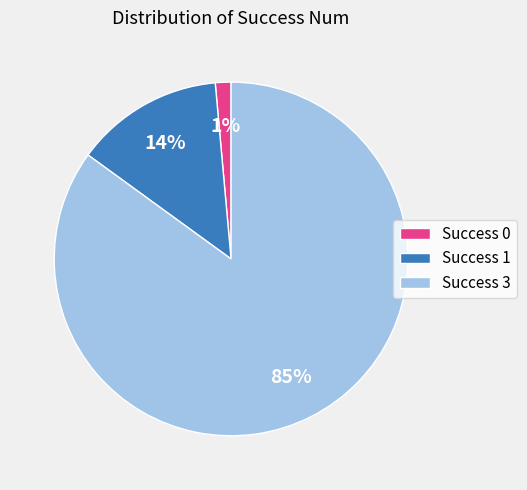

How many slices are in this pie chart?

3